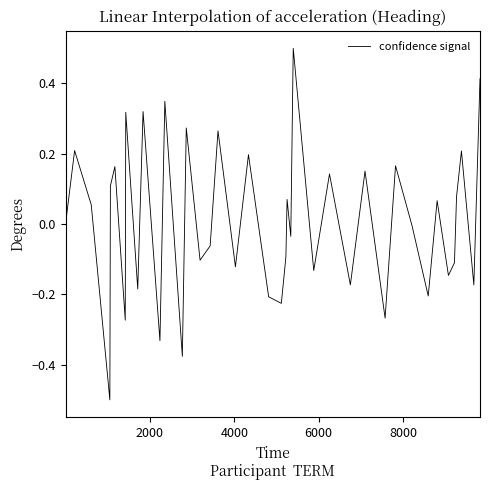

What is the maximum value shown in the chart?

0.5